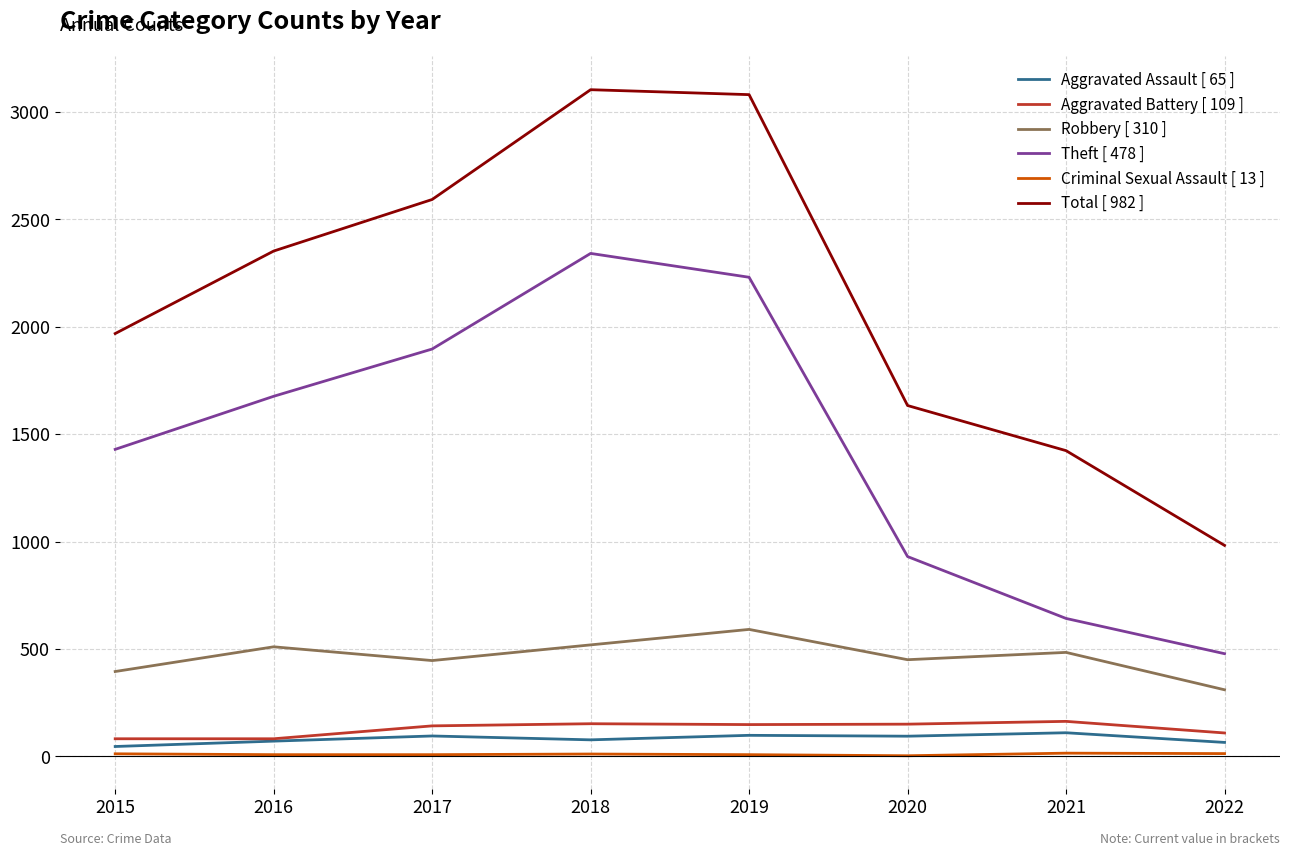

At 2020, list the series in order from smallest to largest.

Criminal Sexual Assault [ 13 ], Aggravated Assault [ 65 ], Aggravated Battery [ 109 ], Robbery [ 310 ], Theft [ 478 ], Total [ 982 ]